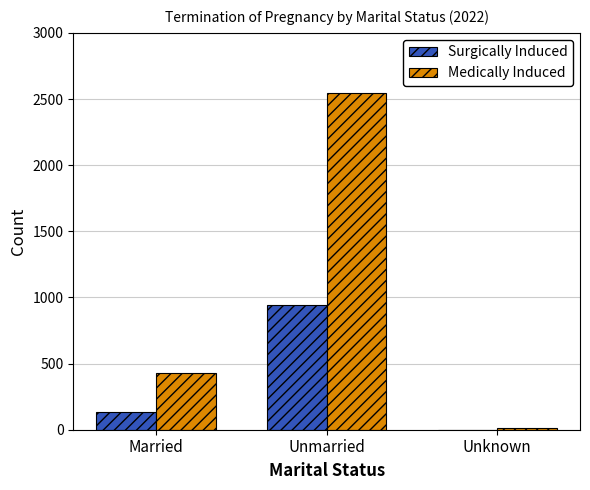

Between Married and Unmarried, which series saw the biggest shift?

Medically Induced